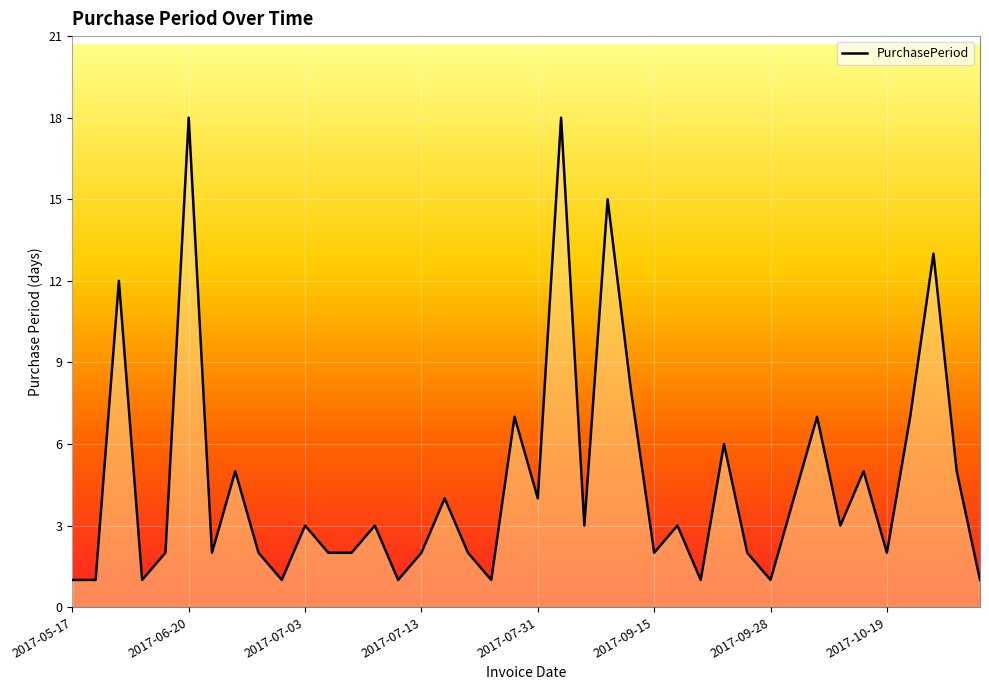

What is the greatest value displayed?

18